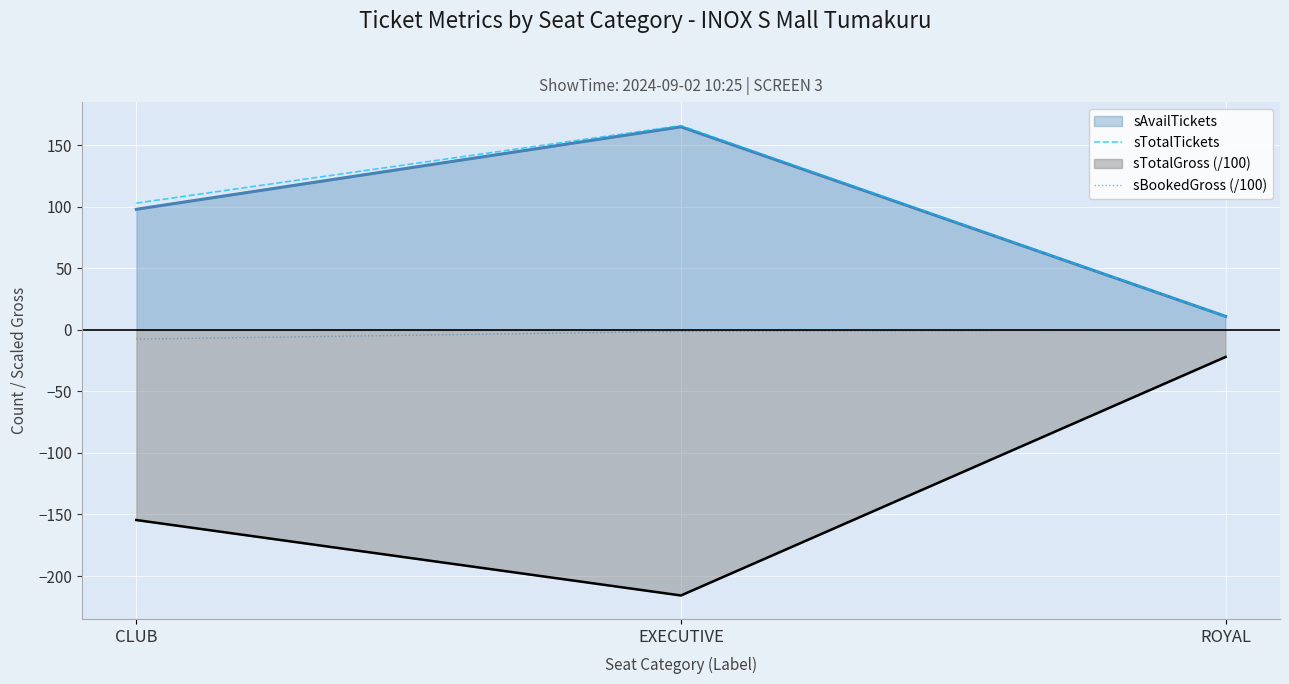

True or false: sBookedGross (/100) has a value of 4.6 at ROYAL.

False